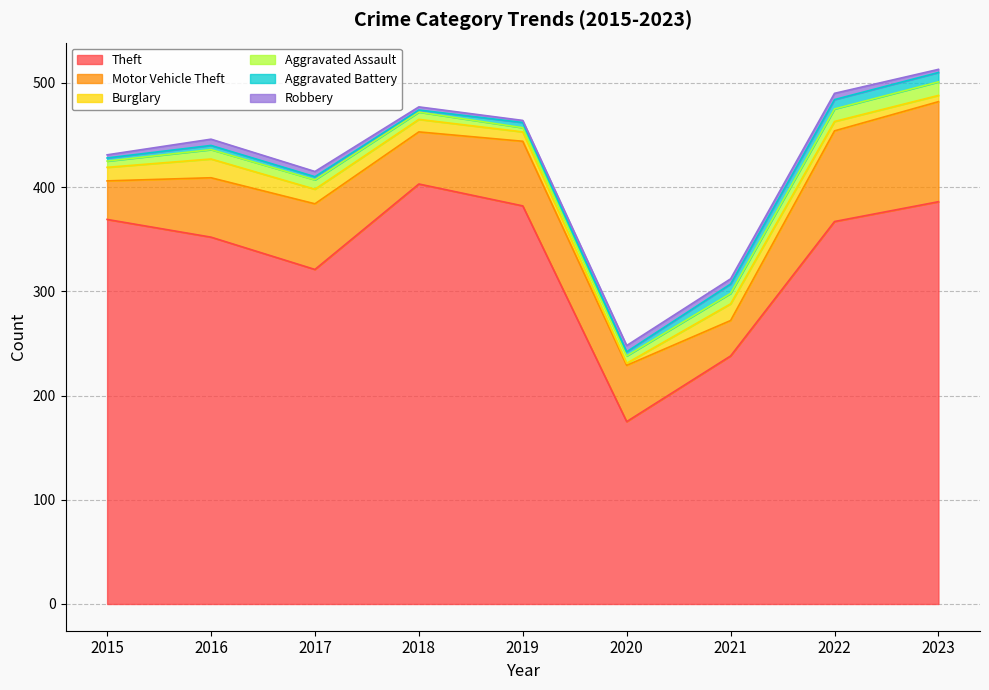

What is the minimum value for Aggravated Assault?

4